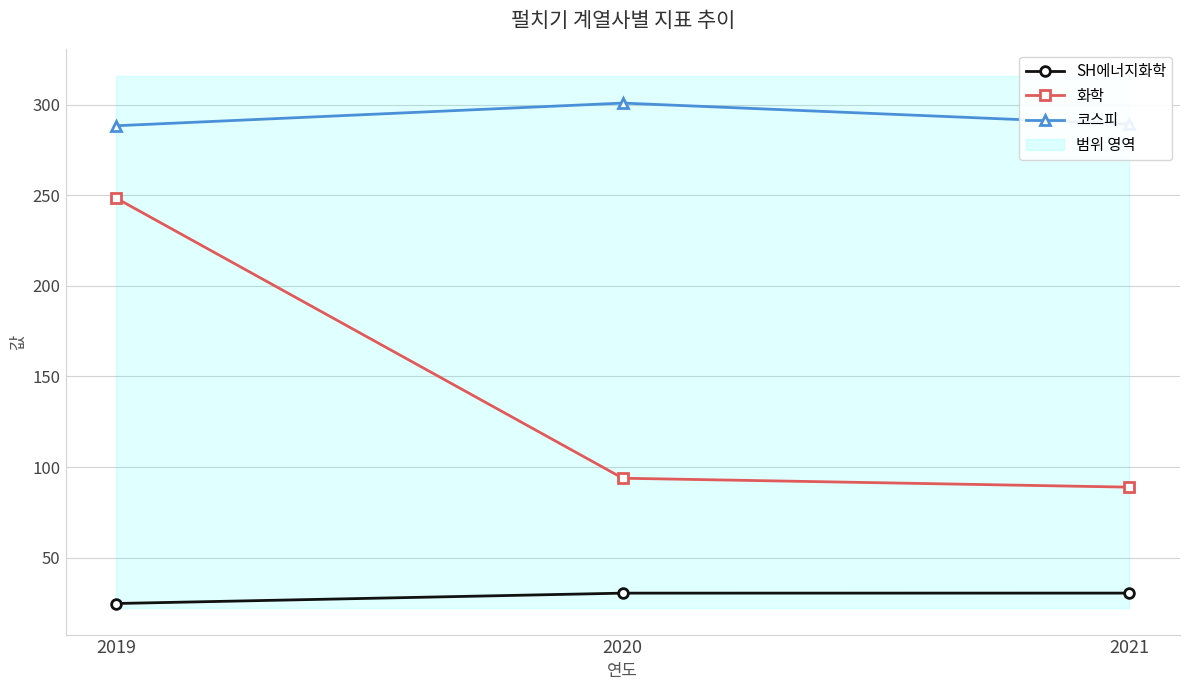

At which label does SH에너지화학 reach its peak?

2021